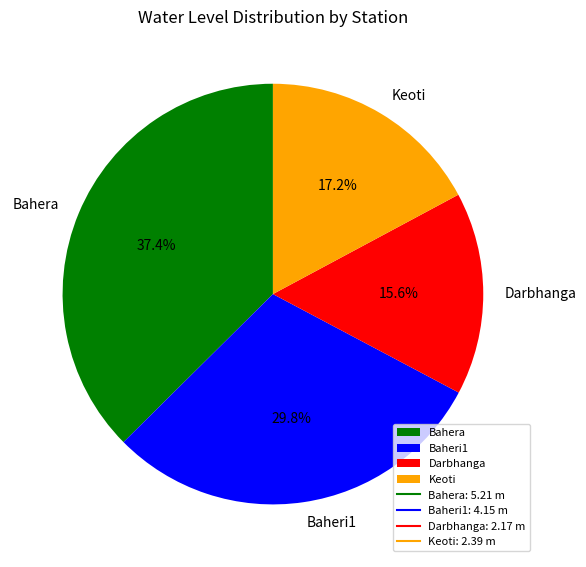

The Darbhanga slice represents 11% of the pie. True or false?

False